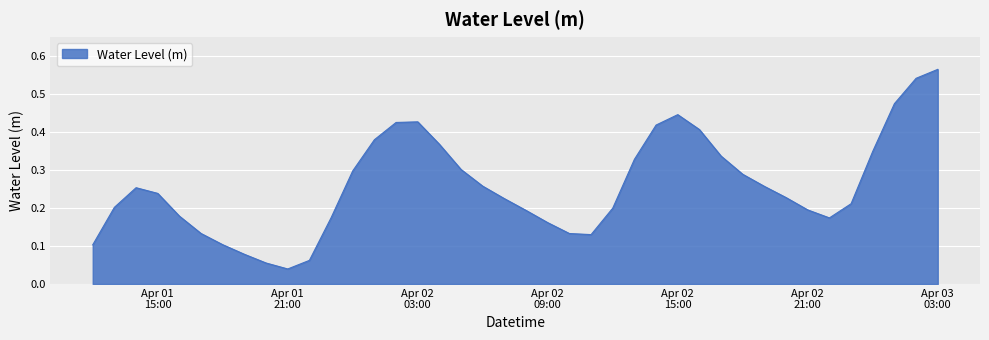

List the labels in order of value, smallest first.

2023-04-01 21:00:00, 2023-04-01 20:00:00, 2023-04-01 22:00:00, 2023-04-01 19:00:00, 2023-04-01 12:00:00, 2023-04-01 18:00:00, 2023-04-02 11:00:00, 2023-04-02 10:00:00, 2023-04-01 17:00:00, 2023-04-02 09:00:00, 2023-04-02 22:00:00, 2023-04-01 23:00:00, 2023-04-01 16:00:00, 2023-04-02 08:00:00, 2023-04-02 21:00:00, 2023-04-02 12:00:00, 2023-04-01 13:00:00, 2023-04-02 23:00:00, 2023-04-02 07:00:00, 2023-04-02 20:00:00, 2023-04-01 15:00:00, 2023-04-01 14:00:00, 2023-04-02 19:00:00, 2023-04-02 06:00:00, 2023-04-02 18:00:00, 2023-04-02 00:00:00, 2023-04-02 05:00:00, 2023-04-02 13:00:00, 2023-04-02 17:00:00, 2023-04-03 00:00:00, 2023-04-02 04:00:00, 2023-04-02 01:00:00, 2023-04-02 16:00:00, 2023-04-02 14:00:00, 2023-04-02 02:00:00, 2023-04-02 03:00:00, 2023-04-02 15:00:00, 2023-04-03 01:00:00, 2023-04-03 02:00:00, 2023-04-03 03:00:00